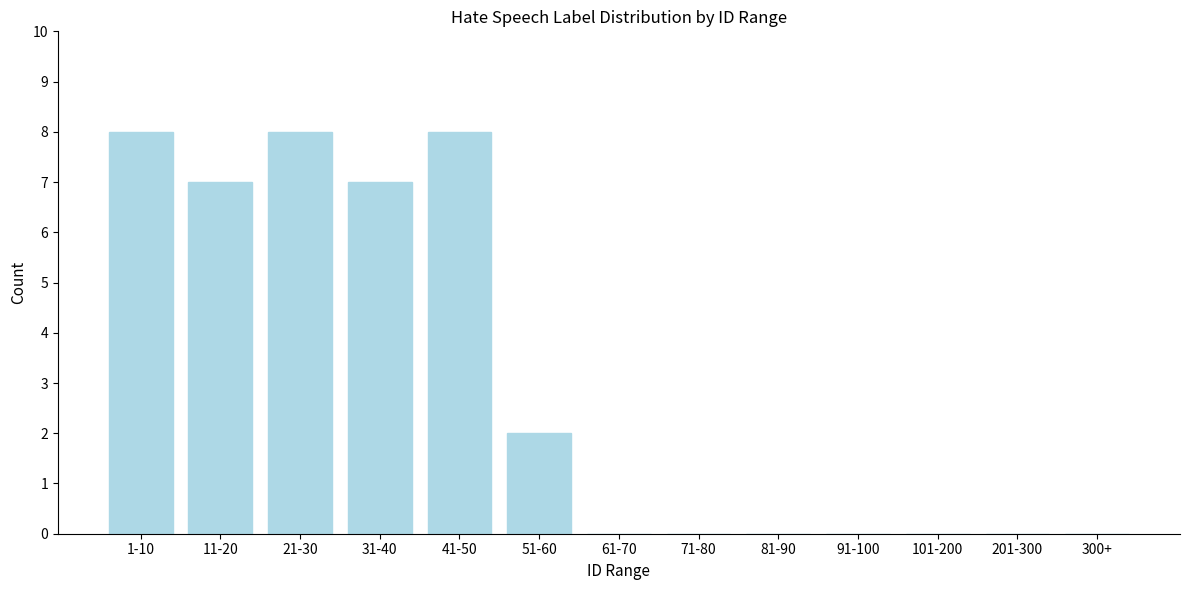

Reading left to right, what are all the values shown in this chart?

1-10=8	11-20=7	21-30=8	31-40=7	41-50=8	51-60=2	61-70=0	71-80=0	81-90=0	91-100=0	101-200=0	201-300=0	300+=0